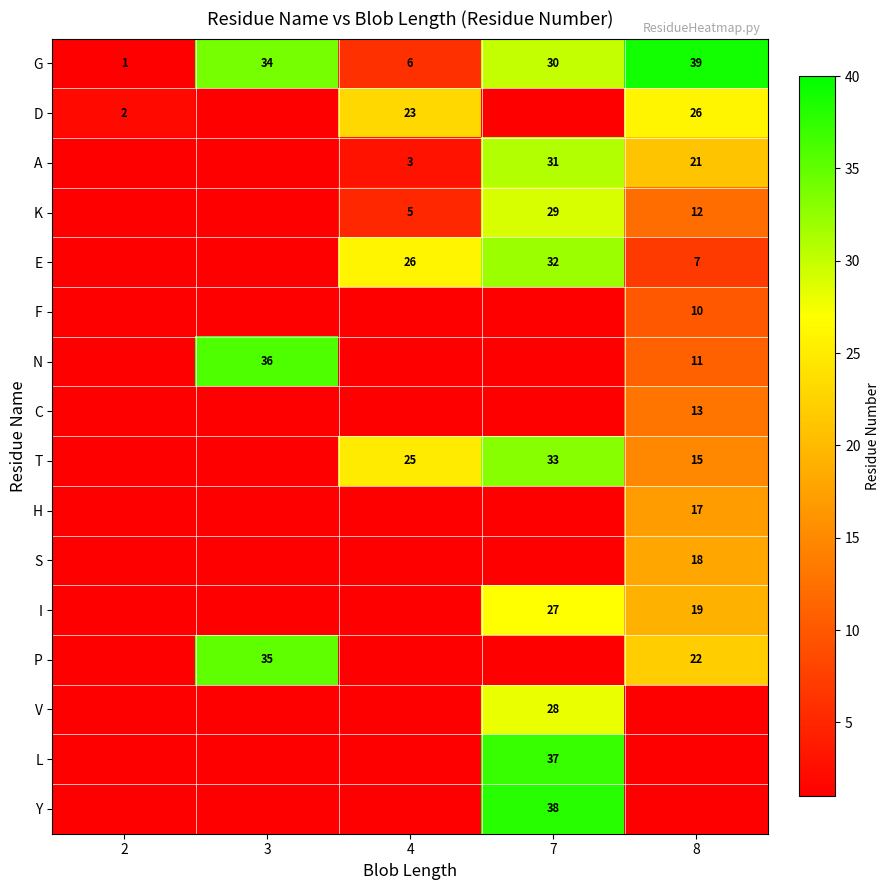

Count the G values in the range 6 to 34.

3